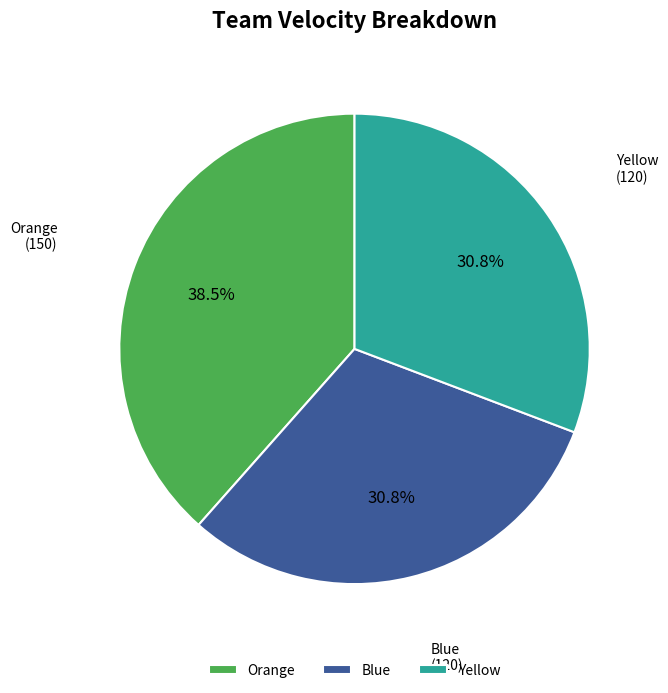

True or false: Blue accounts for 31% of the total.

True